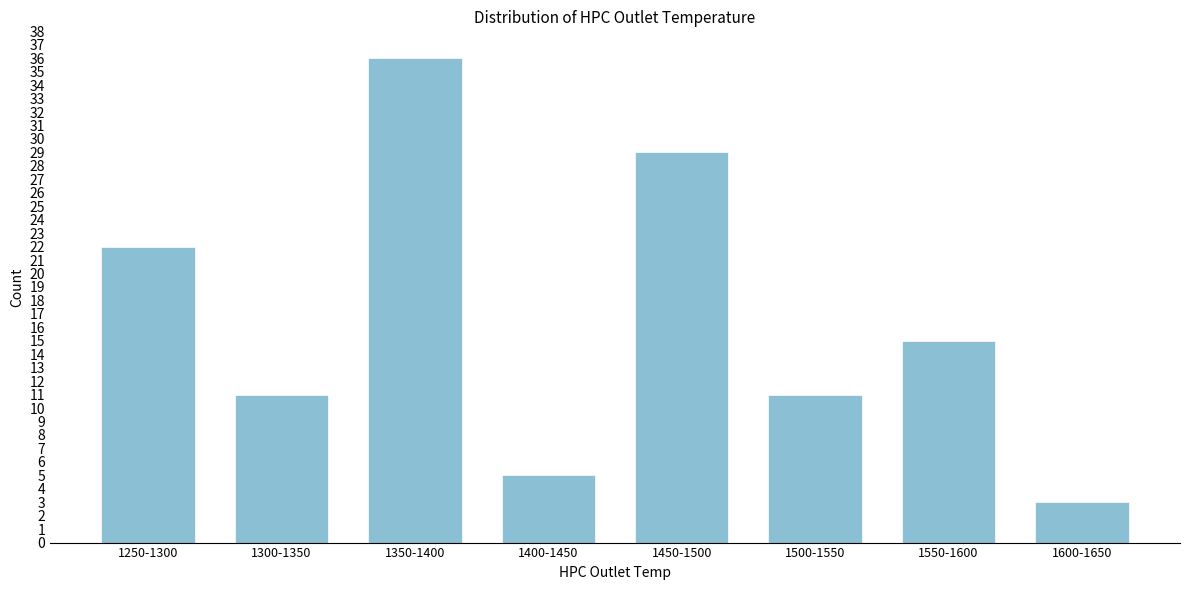

Reading right to left, list all the values displayed in this chart.

1600-1650=3	1550-1600=15	1500-1550=11	1450-1500=29	1400-1450=5	1350-1400=36	1300-1350=11	1250-1300=22